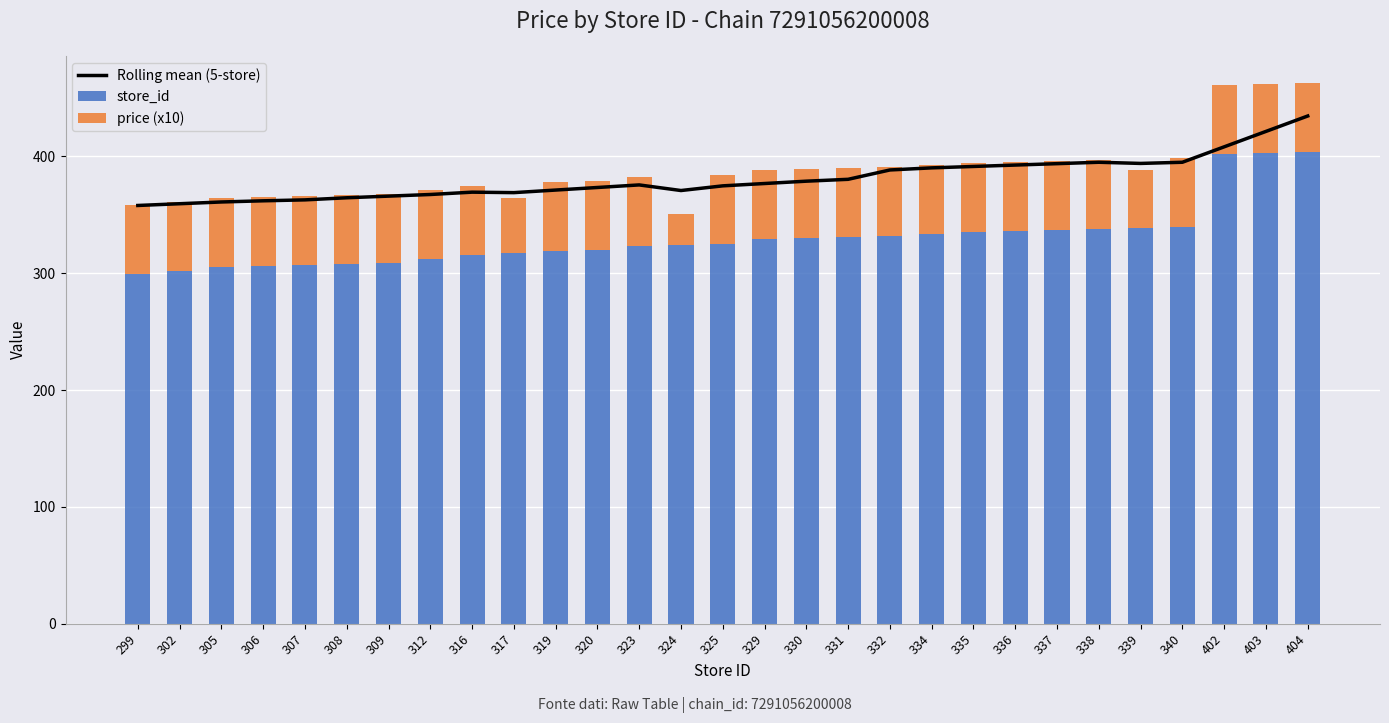

What is the minimum value shown in the chart?

27.0